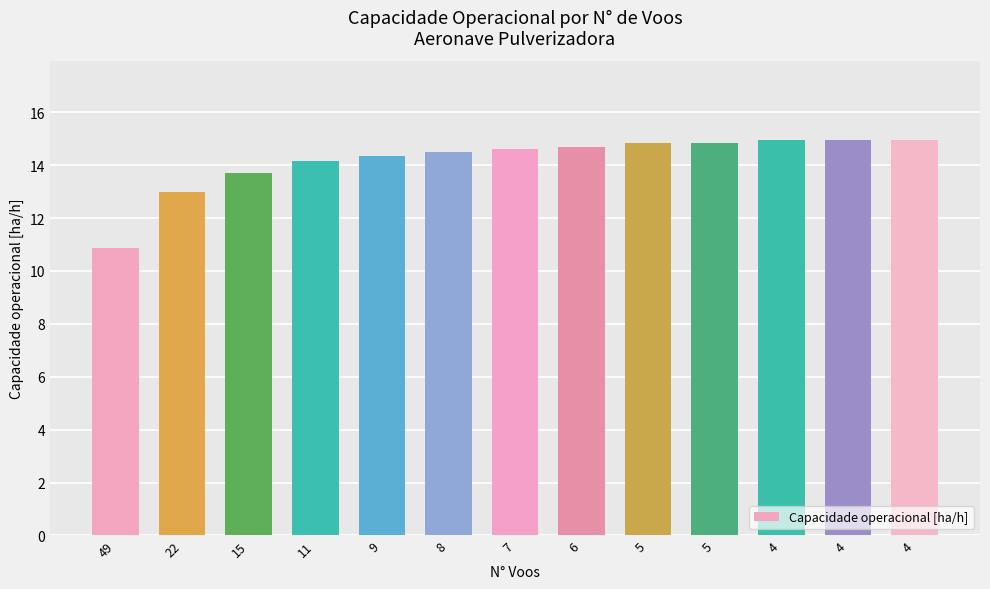

Reading left to right, transcribe all the data shown in this chart.

49=10.9	22=13.0	15=13.7	11=14.2	9=14.4	8=14.5	7=14.6	6=14.7	5=14.8	5=14.8	4=15.0	4=15.0	4=15.0